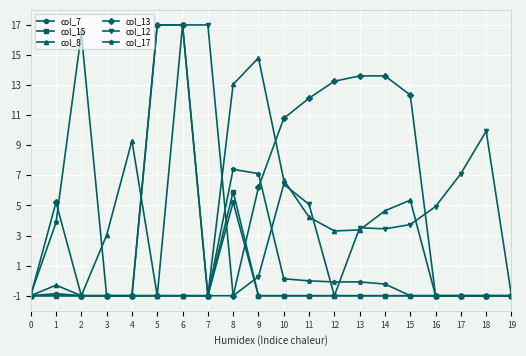

What is the sum of the col_7 values at 17 and 15?

-2.0